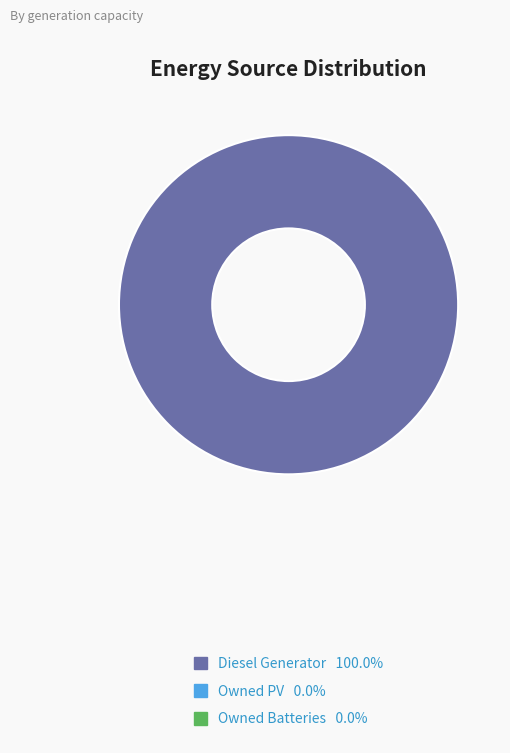

Is there any slice that represents more than half of the pie?

Yes